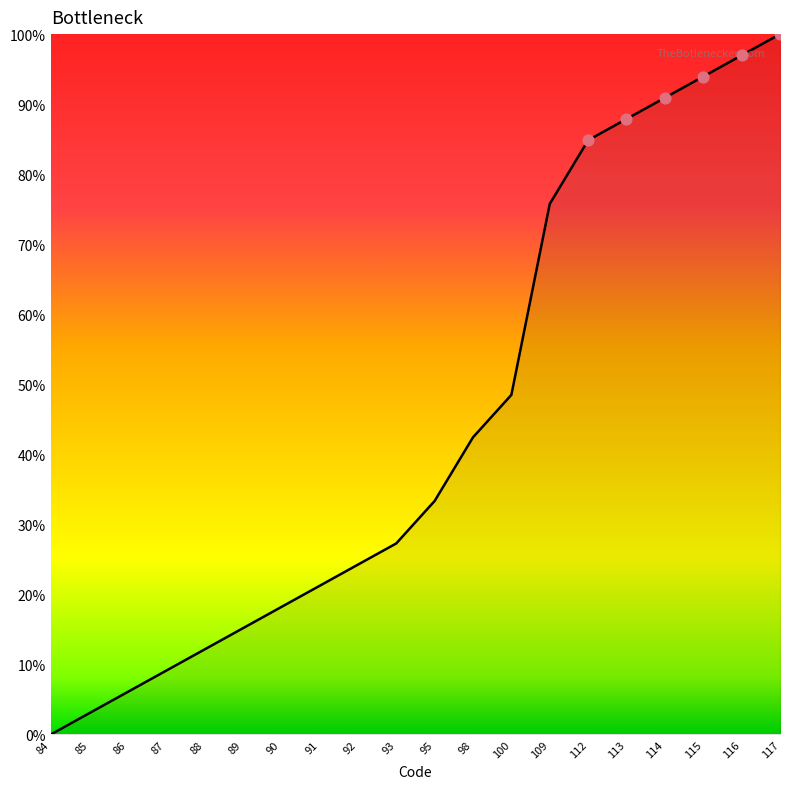

Between 92 and 113, which is larger?

113